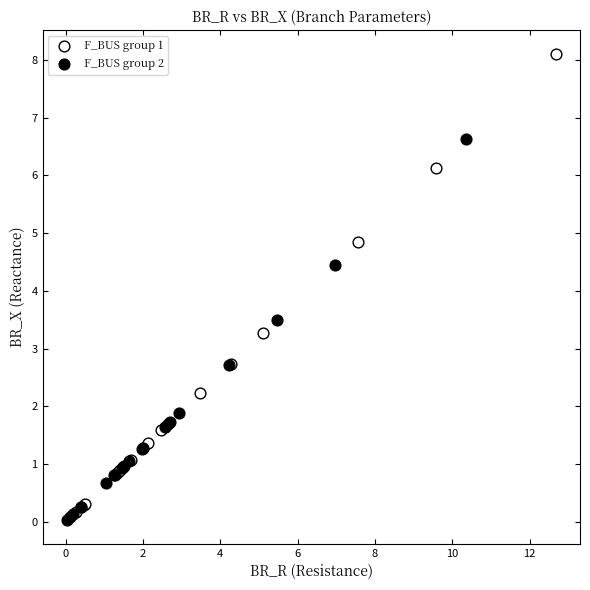

Which series contains the highest Y value?

F_BUS group 1